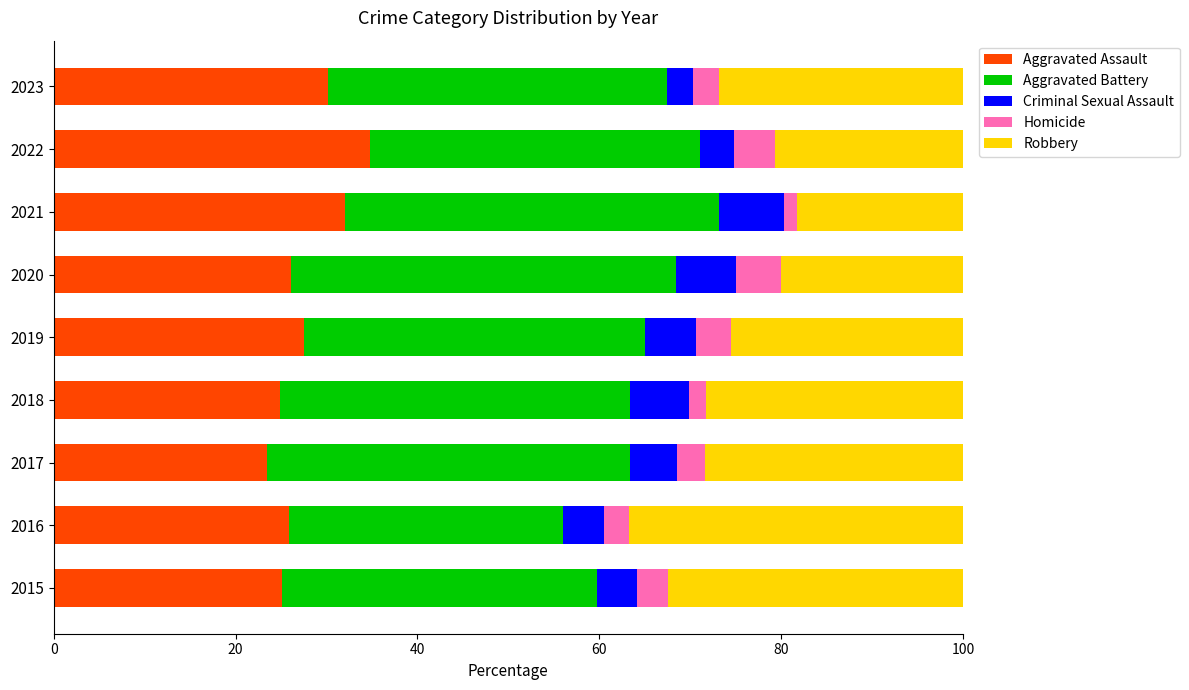

What is the total value across all series at 2022?

100.0